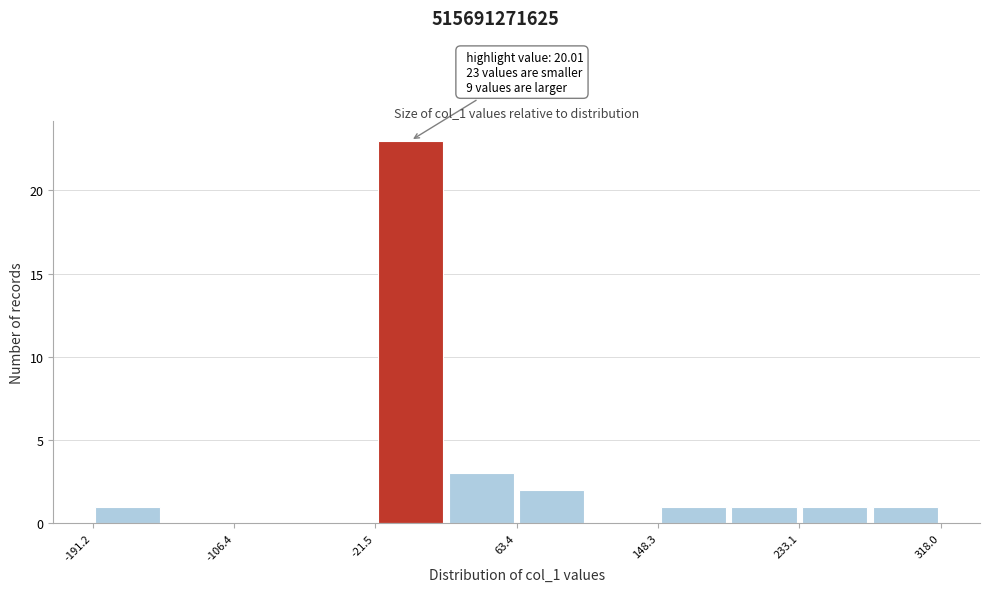

Which range on the x-axis has the tallest bar?

-20 to 20